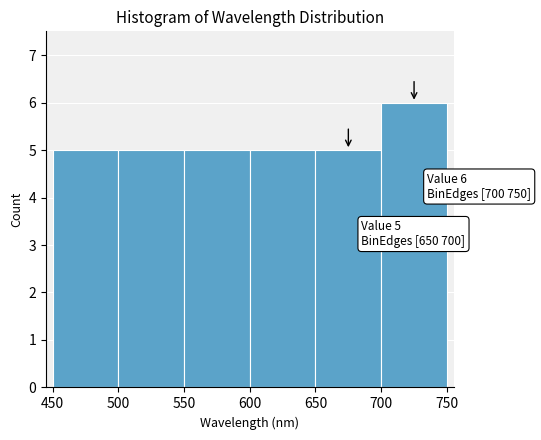

Over which range of the x-axis is the bar tallest?

700 to 750